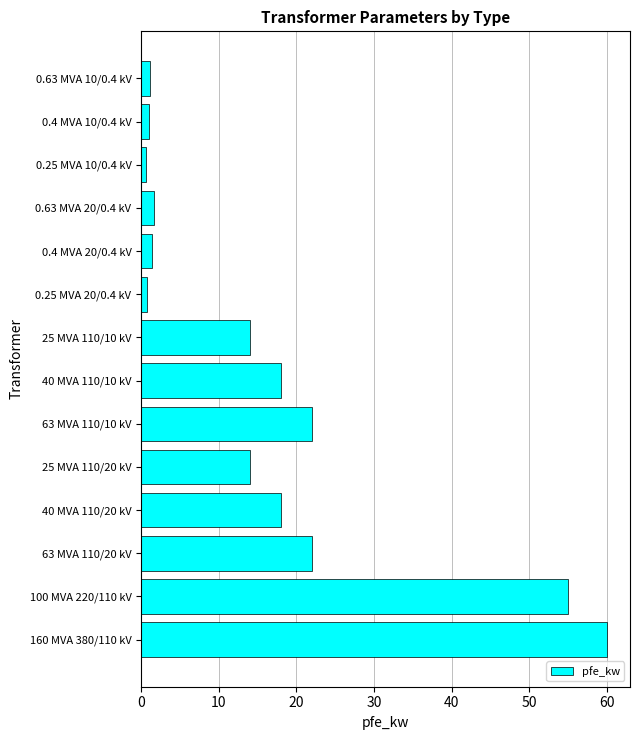

Approximately how many times larger is the value at 40 MVA 110/10 kV compared to 100 MVA 220/110 kV?

0.3